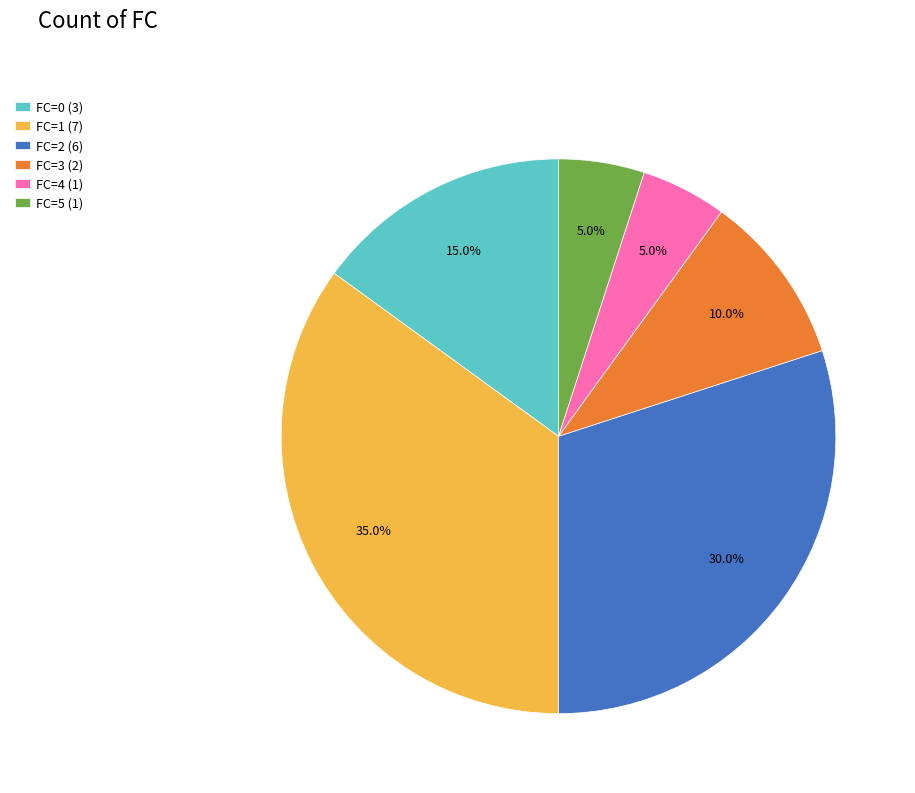

What is the largest slice in the pie chart?

FC=1 (7)